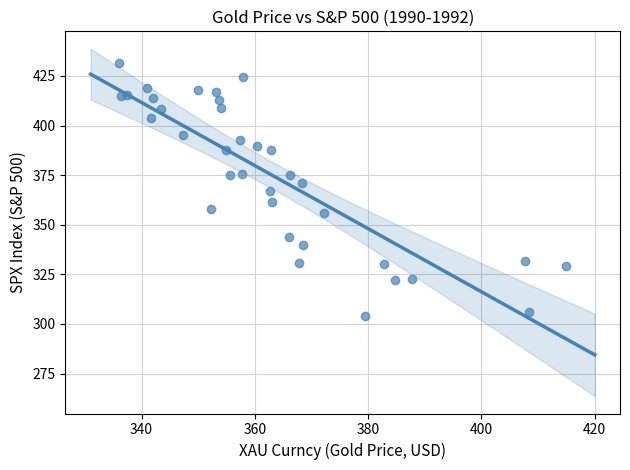

What is the range of X values (max minus min)?

79.1